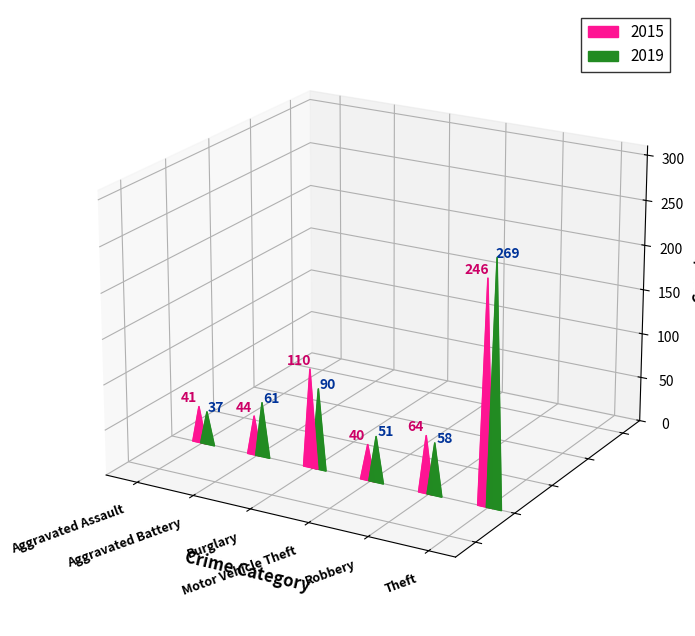

What is the value of the 2015 bar at the 1st from the left?

41